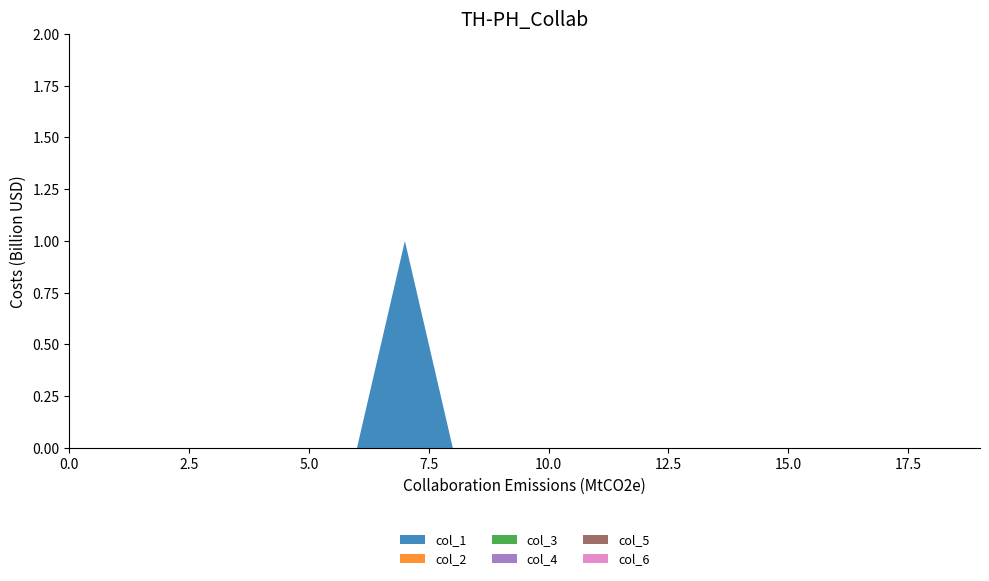

Reading right to left, transcribe all the data shown in this chart.

col_1: 0	0	0	0	0	0	0	0	0	0	0	0	1	0	0	0	0	0	0	0
col_2: 0	0	0	0	0	0	0	0	0	0	0	0	0	0	0	0	0	0	0	0
col_3: 0	0	0	0	0	0	0	0	0	0	0	0	0	0	0	0	0	0	0	0
col_4: 0	0	0	0	0	0	0	0	0	0	0	0	0	0	0	0	0	0	0	0
col_5: 0	0	0	0	0	0	0	0	0	0	0	0	0	0	0	0	0	0	0	0
col_6: 0	0	0	0	0	0	0	0	0	0	0	0	0	0	0	0	0	0	0	0